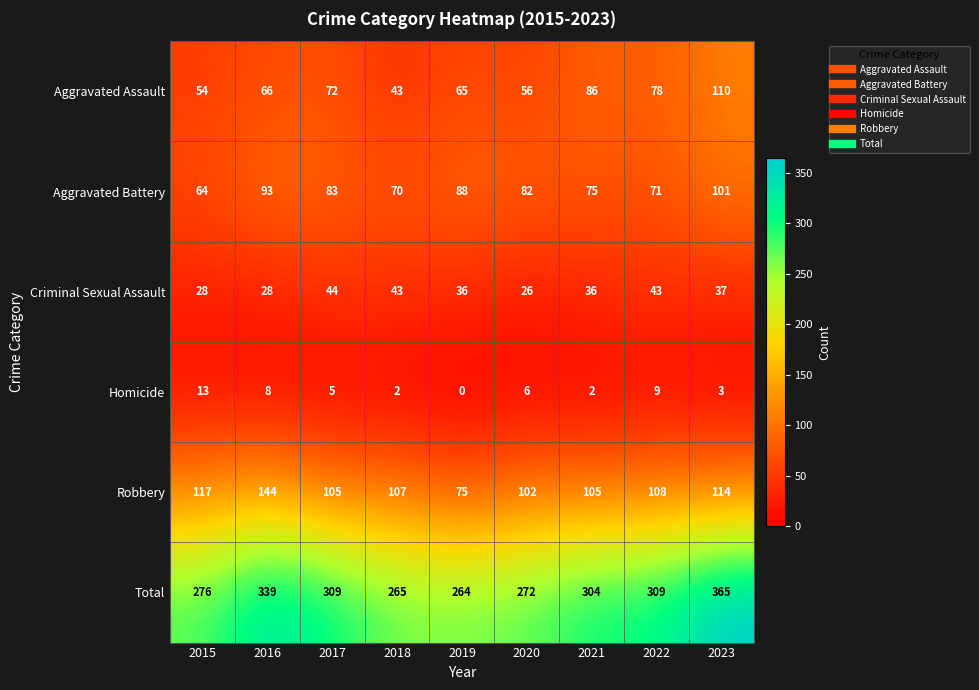

Rank the series at 2019 from lowest to highest value.

Homicide, Criminal Sexual Assault, Aggravated Assault, Robbery, Aggravated Battery, Total